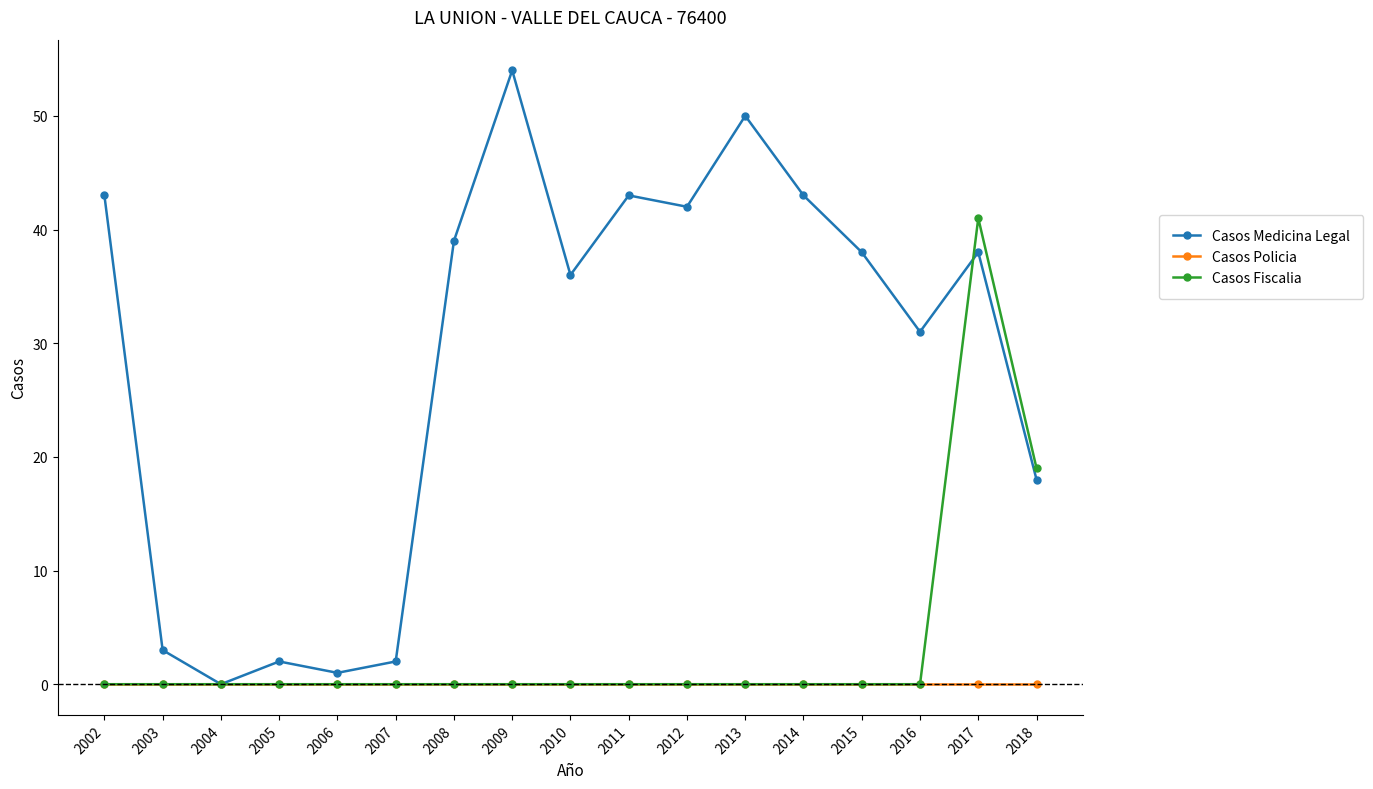

The value of Casos Medicina Legal at 2012 is 19. True or false?

False